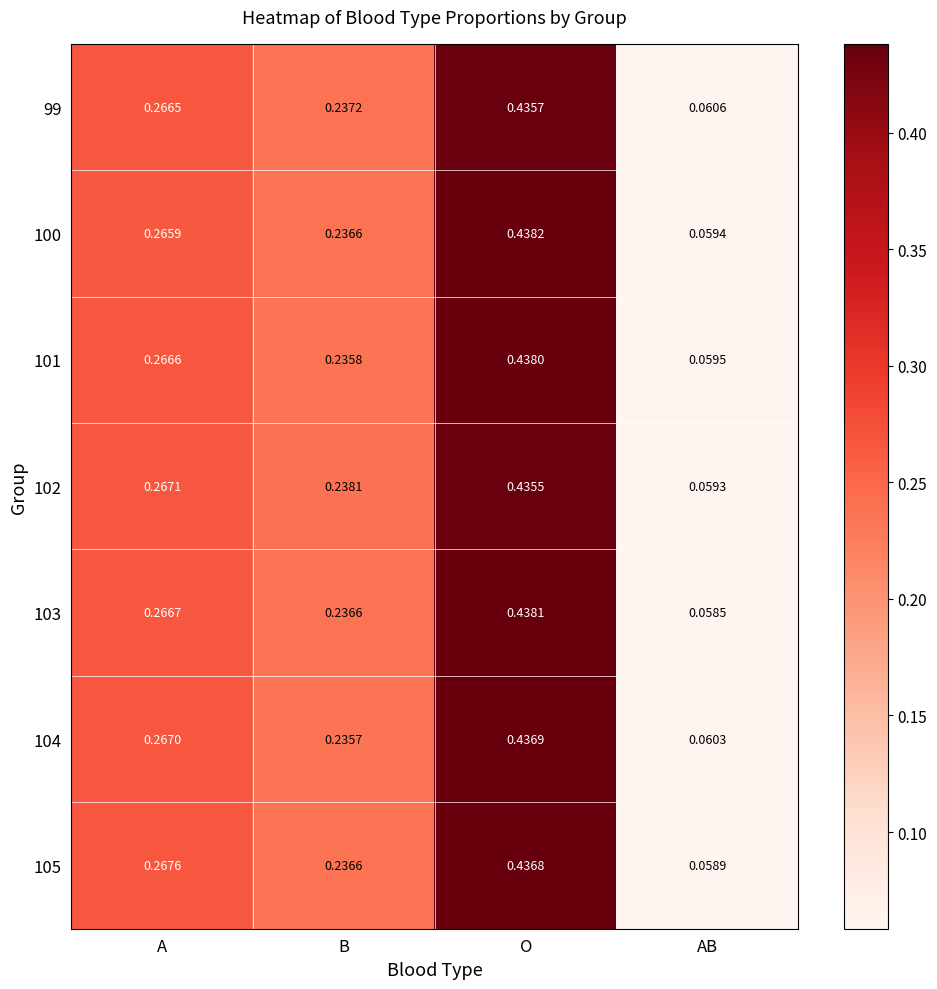

Rank the categories by 101 value from lowest to highest.

AB, B, A, O